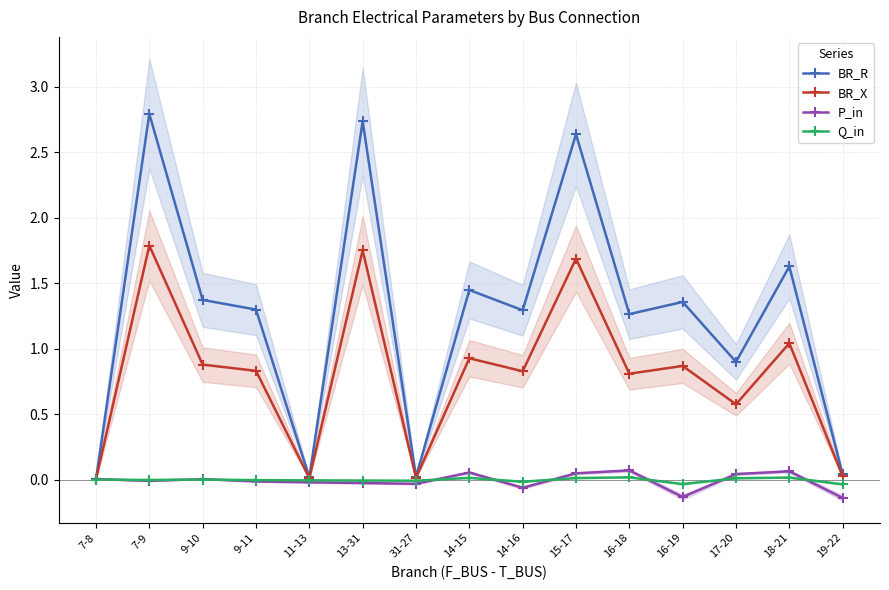

Where do Q_in and P_in first cross each other?

7-8 and 7-9